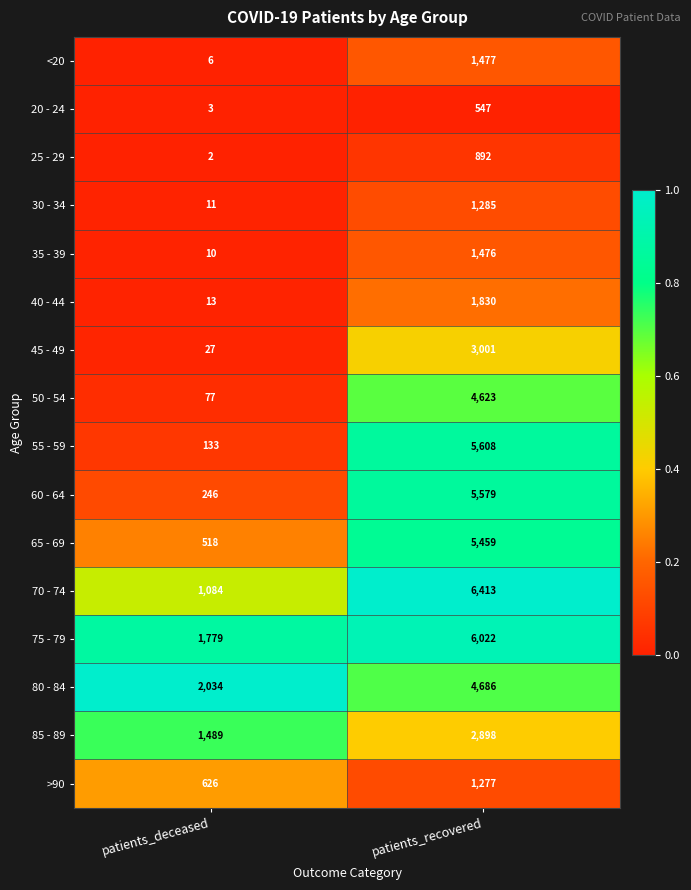

Which series changed the most between patients_deceased and patients_recovered?

55 - 59